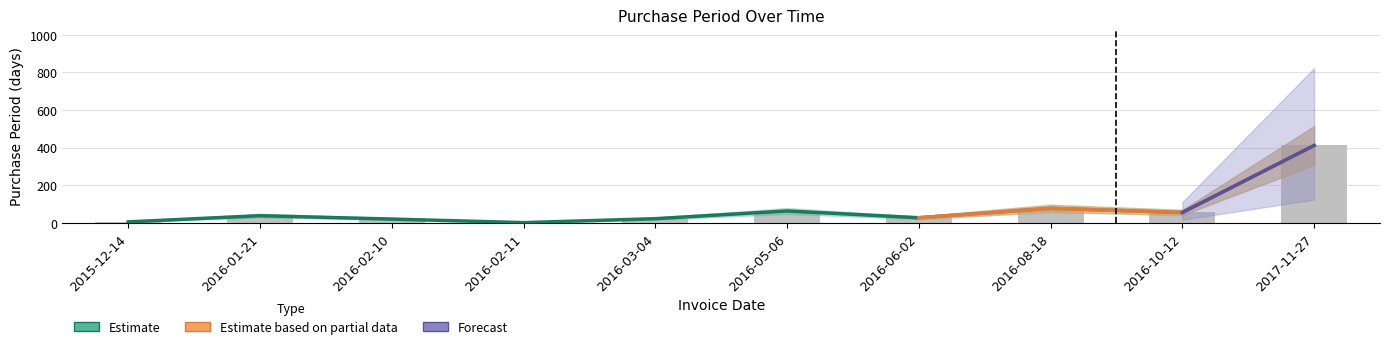

What is the value of the 1st bar from the left?

5